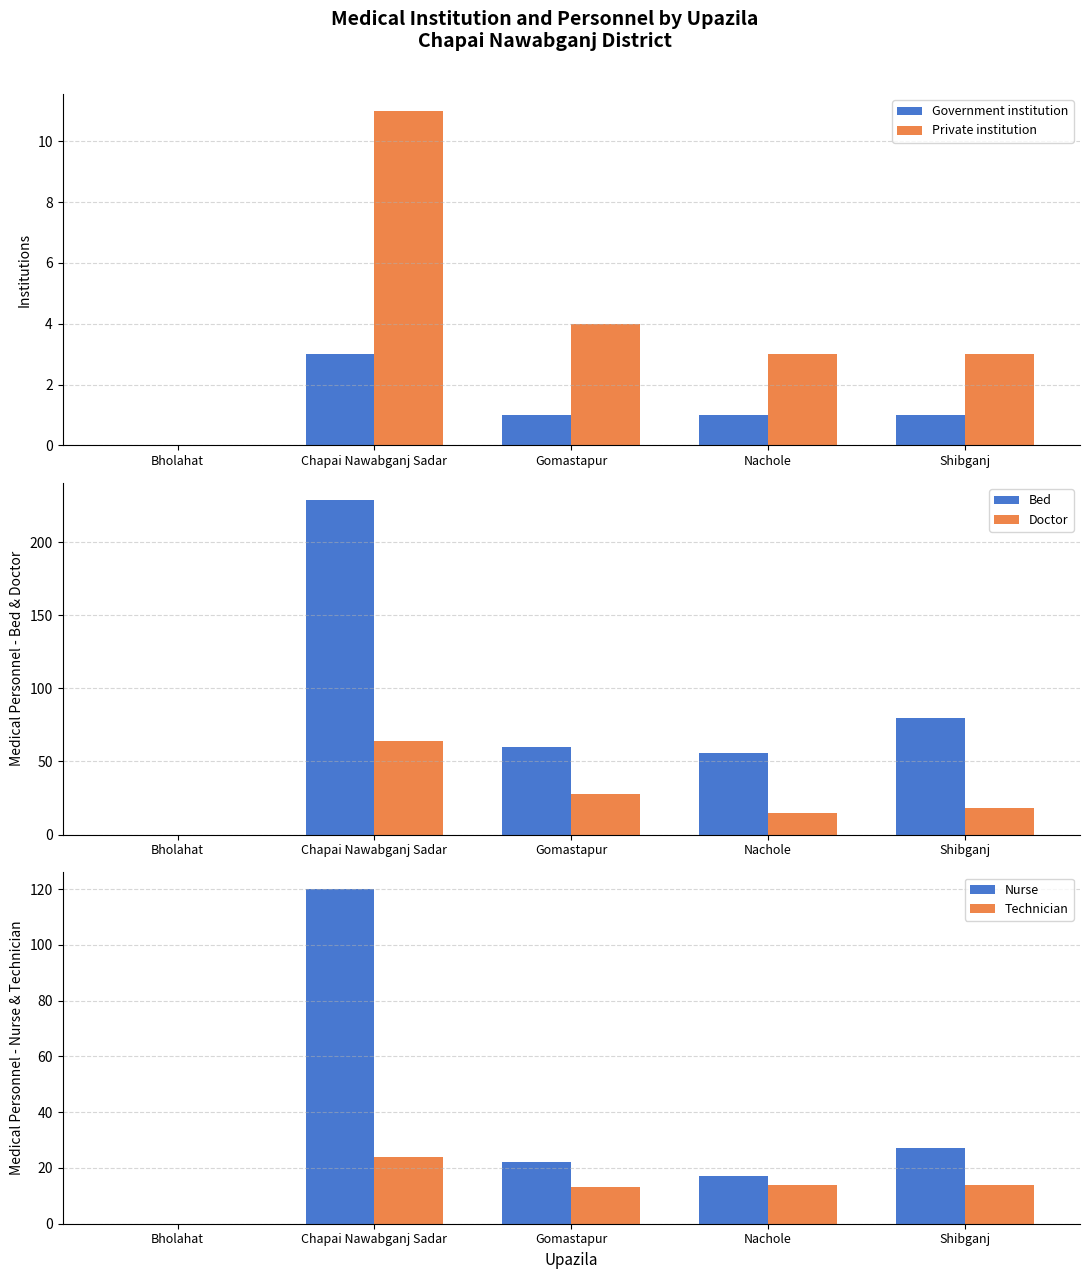

Which series has the largest range (max minus min)?

Bed